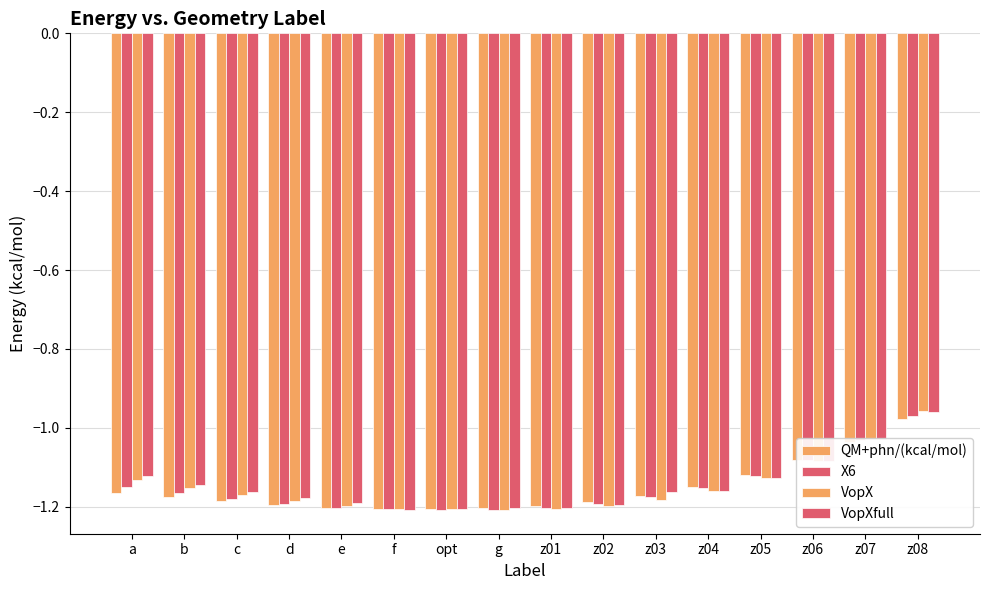

Count the number of data series in this chart.

4